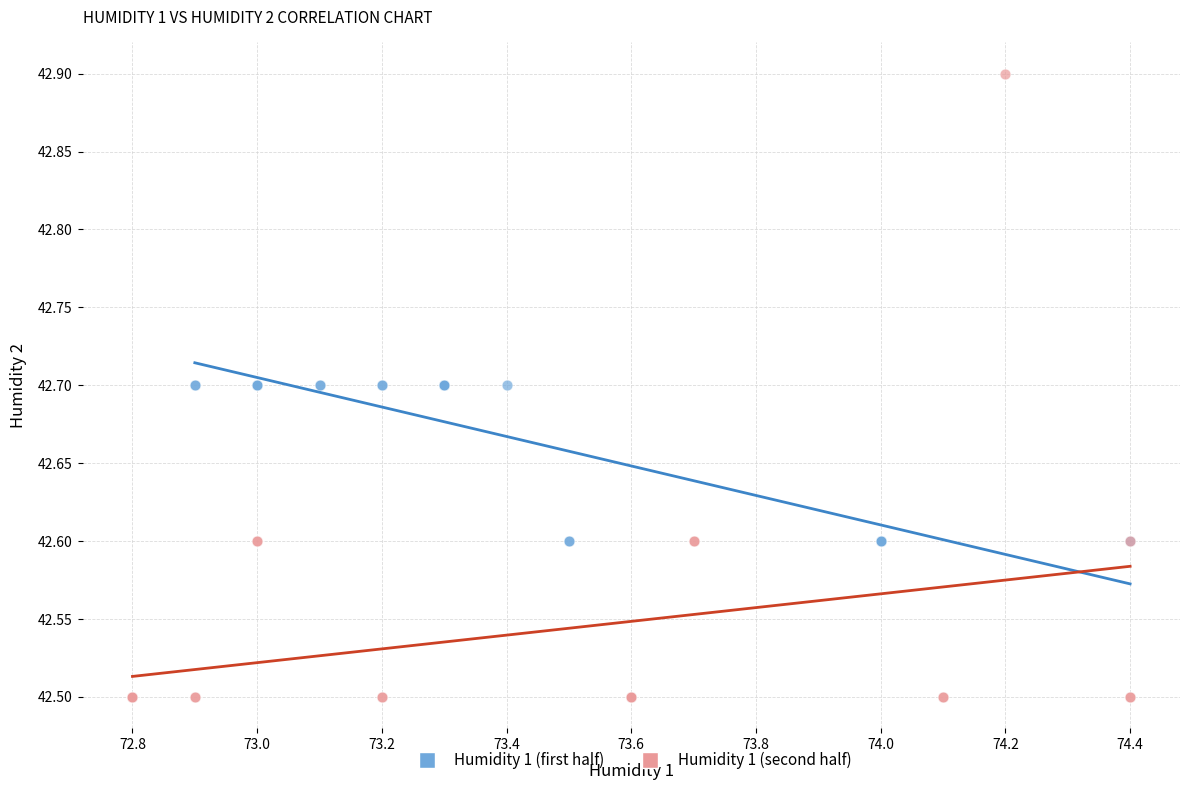

Which series reaches the maximum Y coordinate?

Humidity 1 (second half)